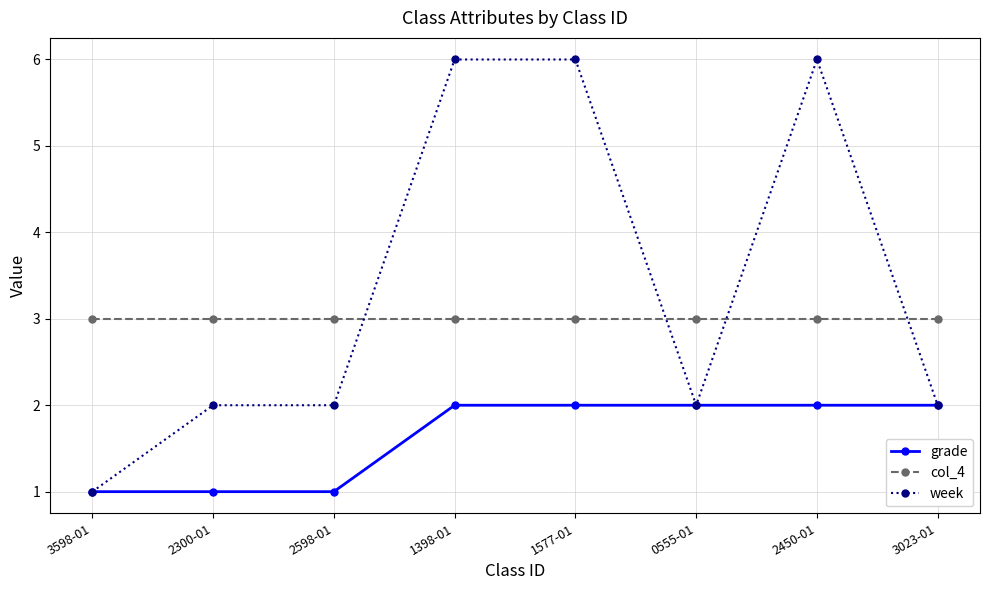

Rank the series by their average value, from lowest to highest.

grade, col_4, week